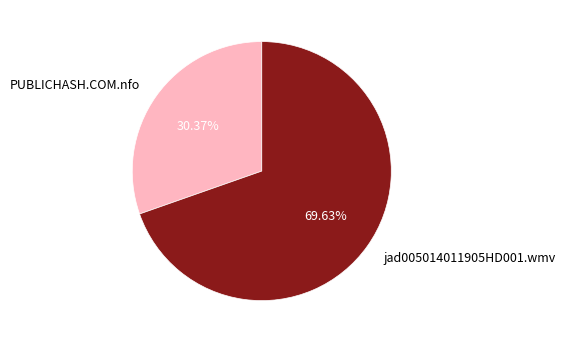

What is the smallest slice in the pie chart?

PUBLICHASH.COM.nfo